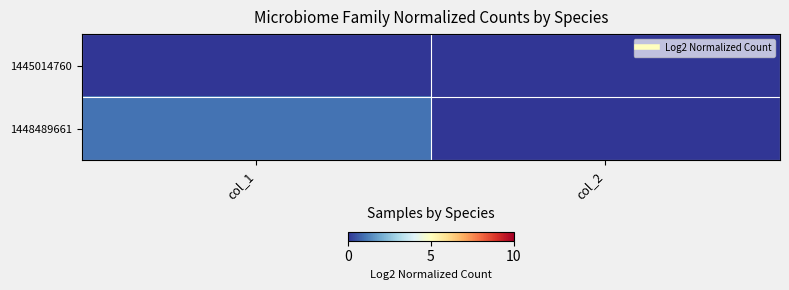

Rank the series by their maximum value, from lowest to highest.

1445014760, 1448489661